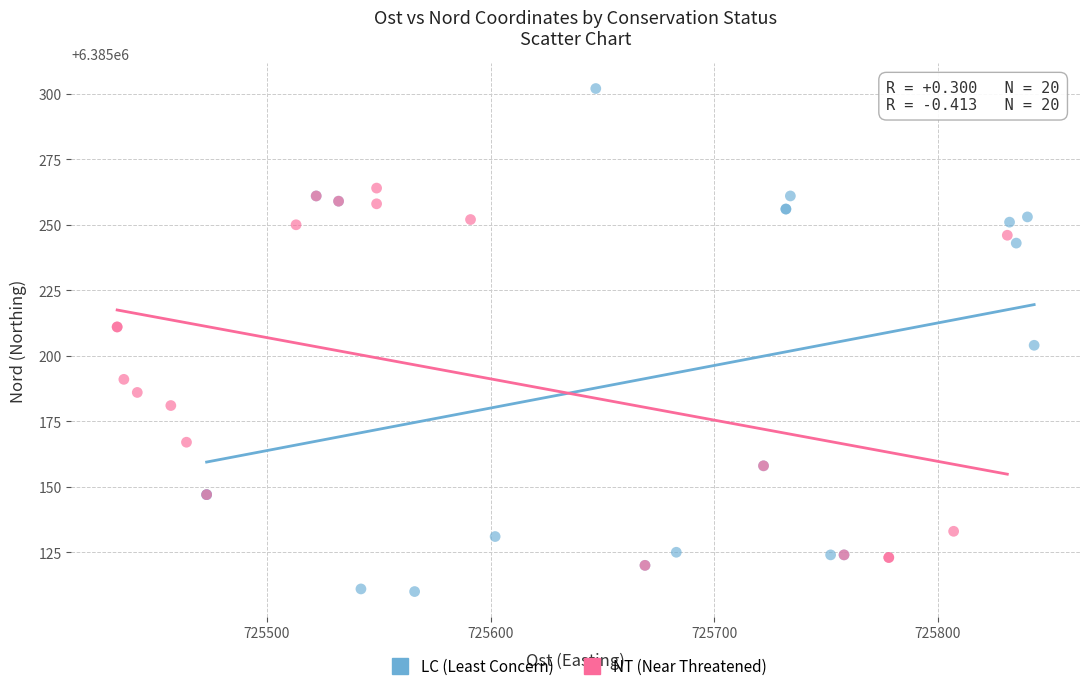

Which series contains the lowest Y value?

LC (Least Concern)